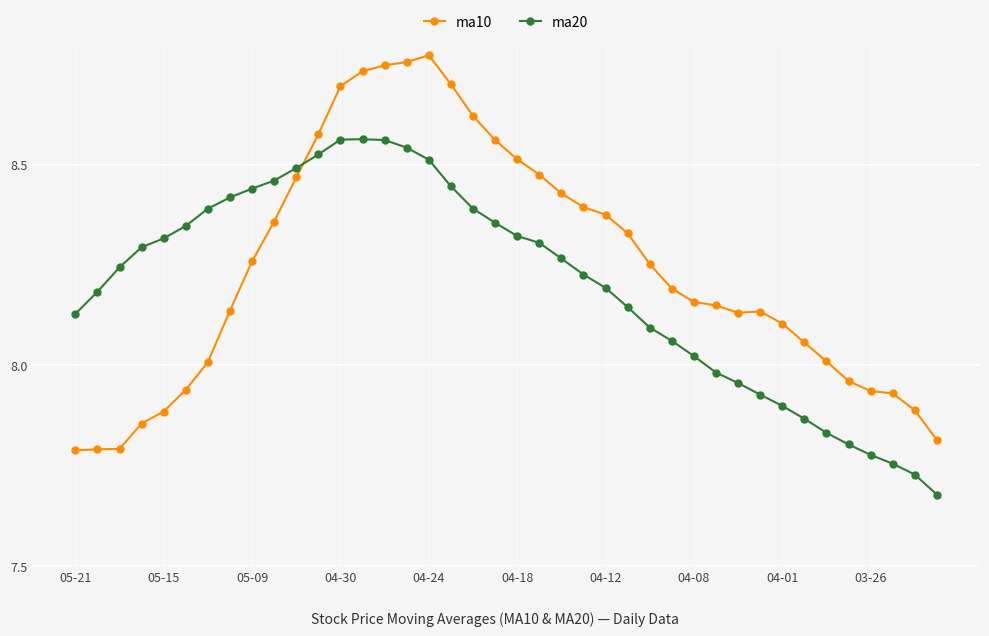

True or false: ma20 and ma10 intersect in this chart.

True